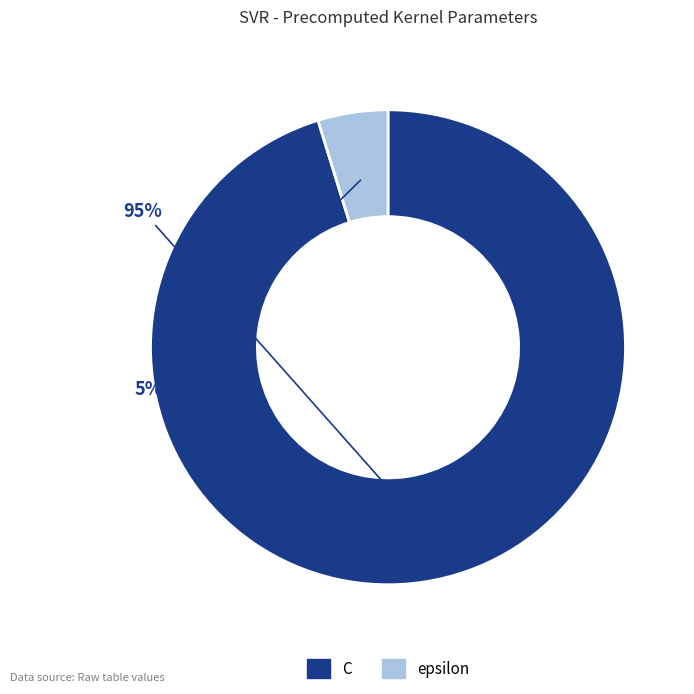

To the nearest percent, what is the difference between the C and epsilon slice percentages?

90%